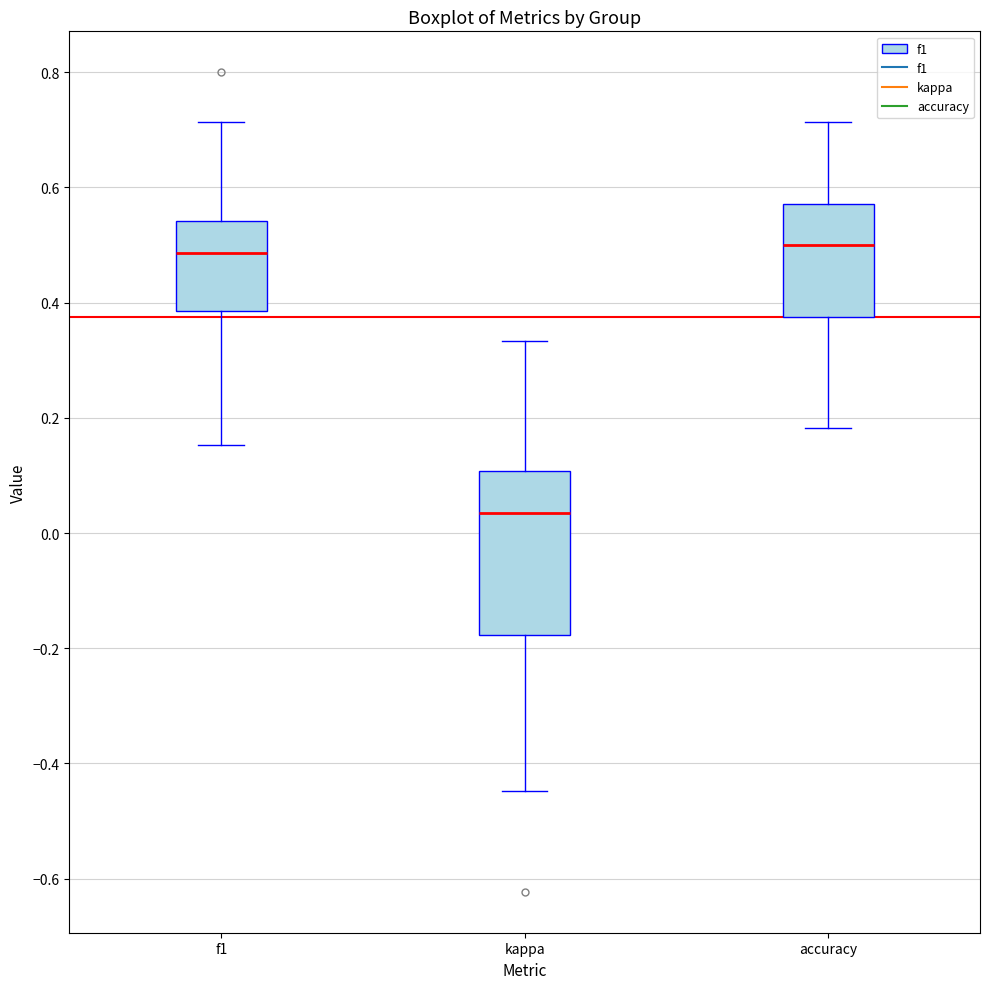

Reading left to right, transcribe this box plot: for each box, give where its median line is, the range the box spans, and where its two whiskers end, as read against the y-axis. The values are not printed on the chart, so give them approximately, as read against the axis.

f1: median 0.48, box 0.38 to 0.54, whiskers 0.16 to 0.72
kappa: median 0.04, box -0.18 to 0.10, whiskers -0.44 to 0.34
accuracy: median 0.50, box 0.38 to 0.58, whiskers 0.18 to 0.72